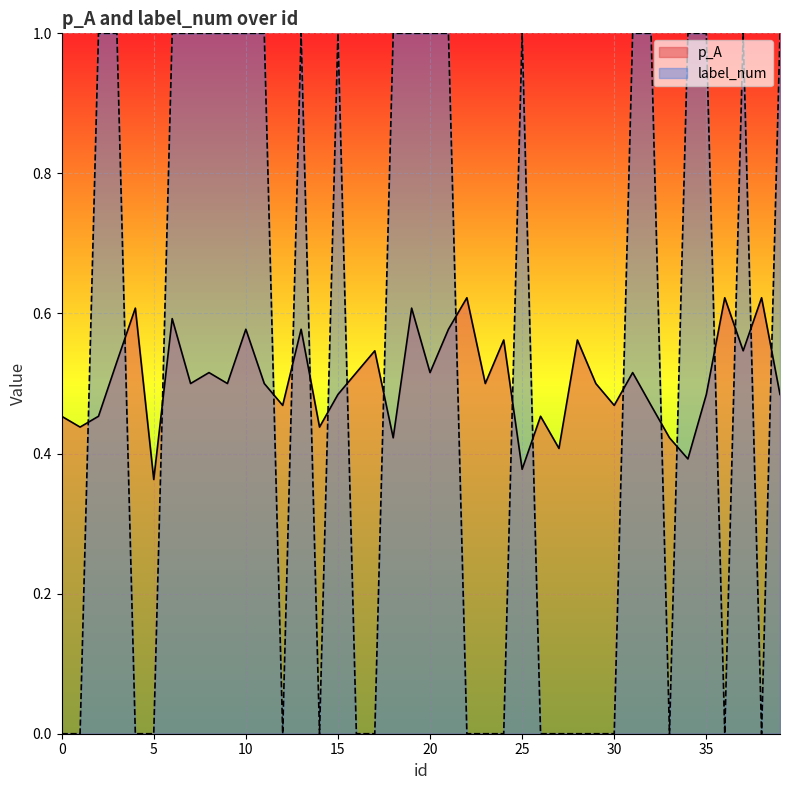

What is the maximum value shown in the chart?

1.0